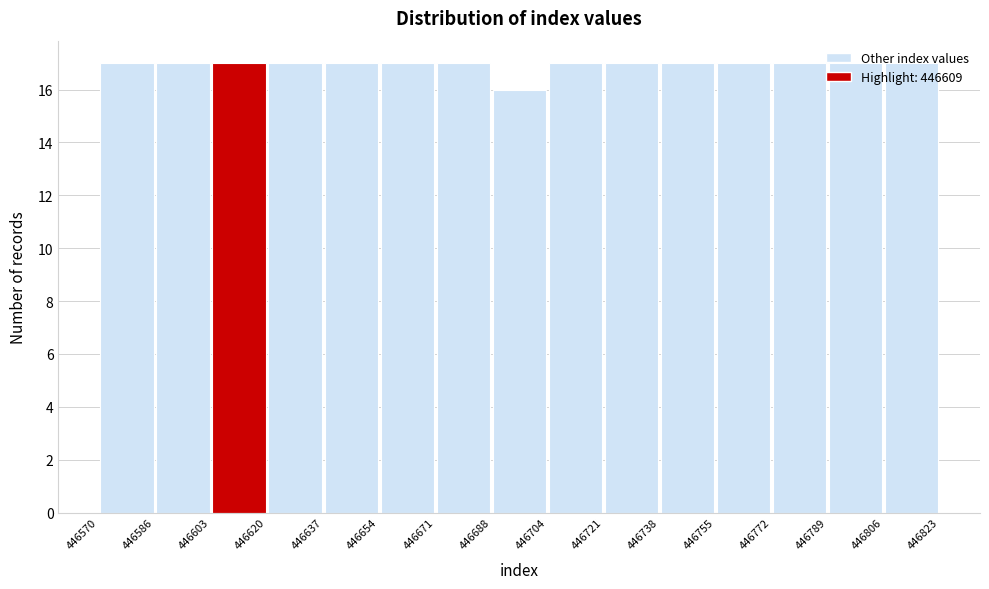

Reading left to right, transcribe this chart: for each bar, give the range it covers on the x-axis and its height. The values are not printed on the chart, so give them approximately, as read against the axis.

446570 to 446586: 17
446586 to 446603: 17
446603 to 446620: 17
446620 to 446637: 17
446637 to 446654: 17
446654 to 446671: 17
446671 to 446688: 17
446688 to 446704: 16
446704 to 446721: 17
446721 to 446738: 17
446738 to 446755: 17
446755 to 446772: 17
446772 to 446789: 17
446789 to 446806: 17
446806 to 446823: 17